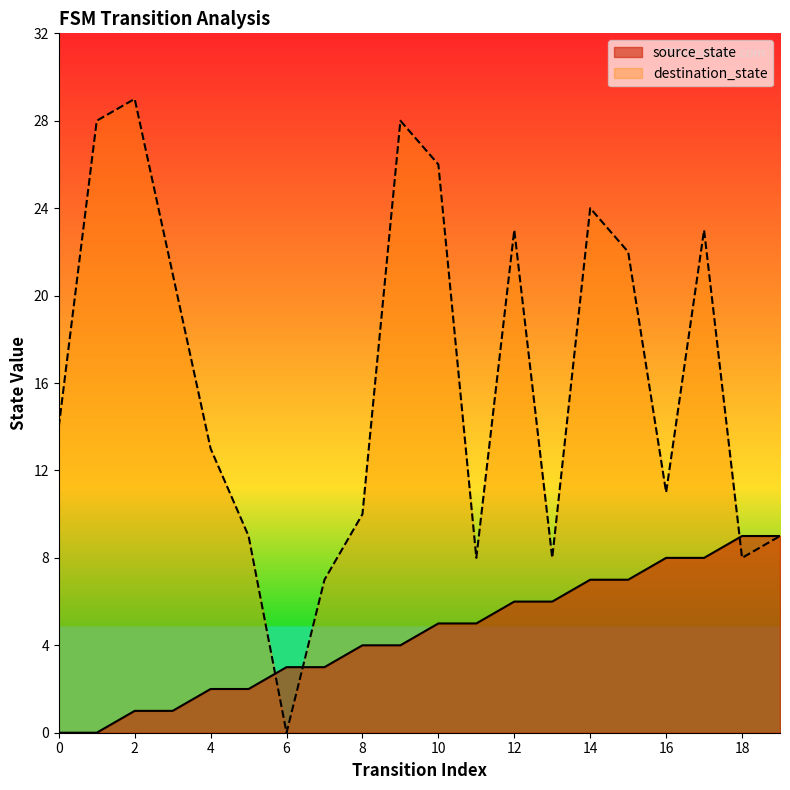

What is the highest value of the destination_state series?

29